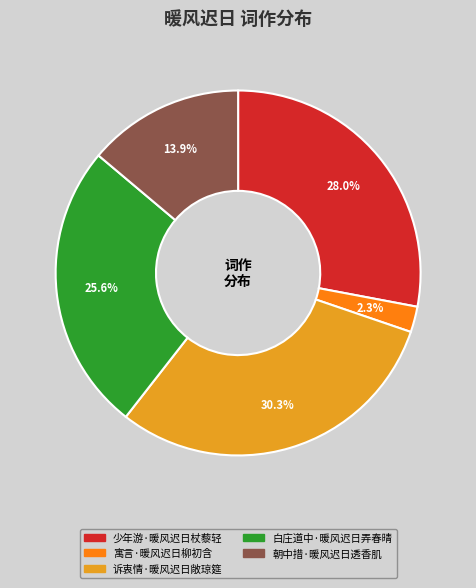

To the nearest percent, what is the average slice percentage?

20%